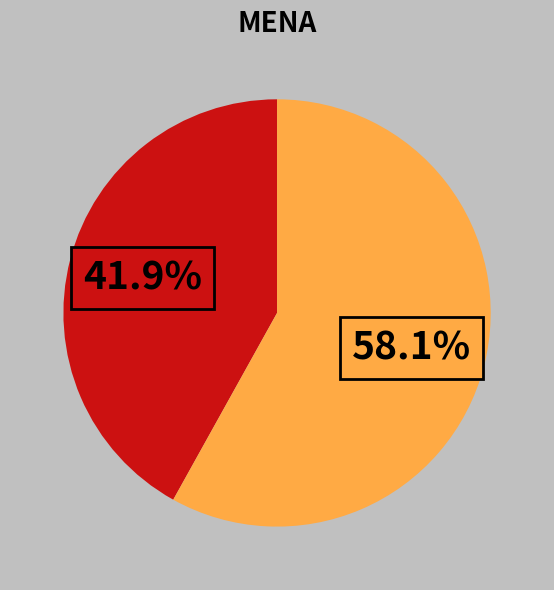

Count the number of slices in the pie.

2